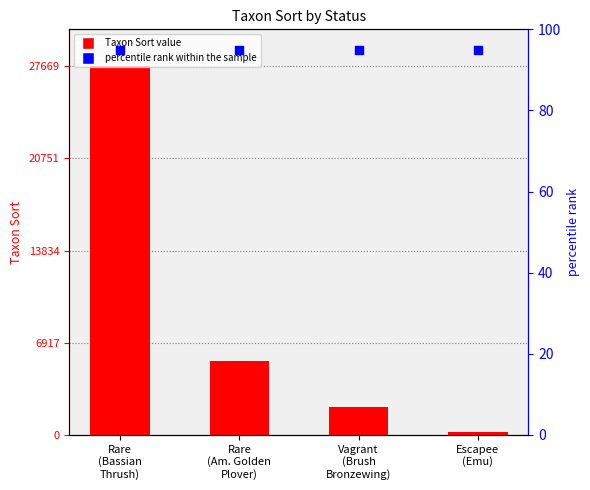

Which series has the widest spread of Y values?

Taxon Sort